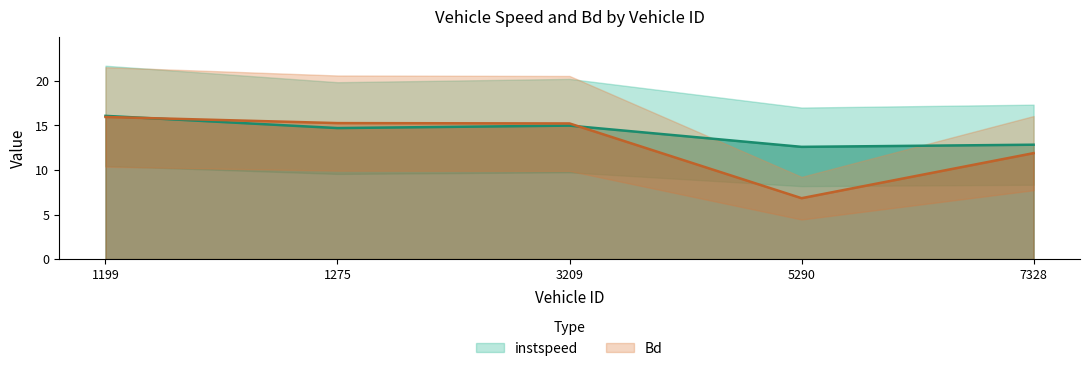

Where do instspeed and Bd first cross each other?

1199 and 1275